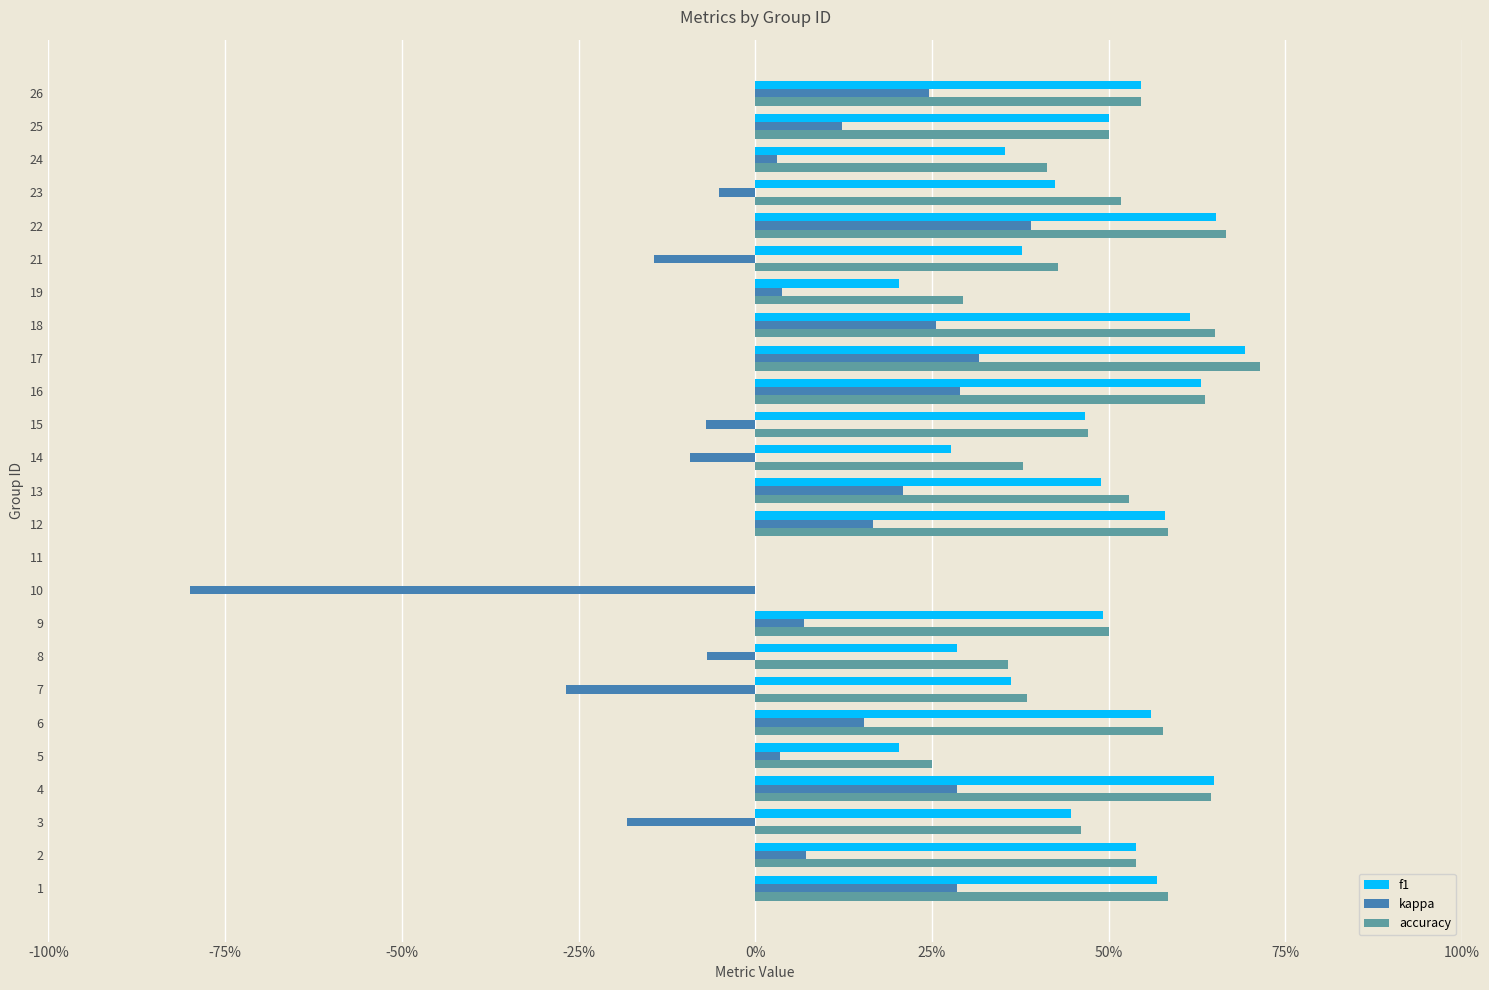

What are all the series names shown in the legend?

f1, kappa, accuracy